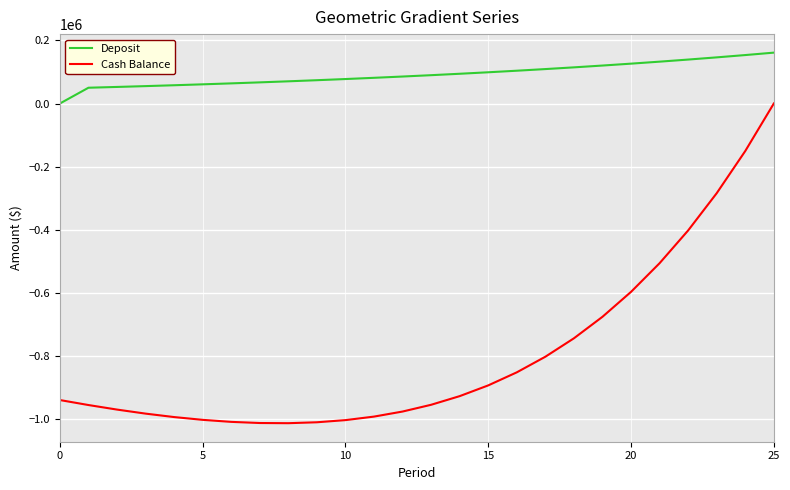

List the series in order of their peak value, lowest first.

Cash Balance, Deposit